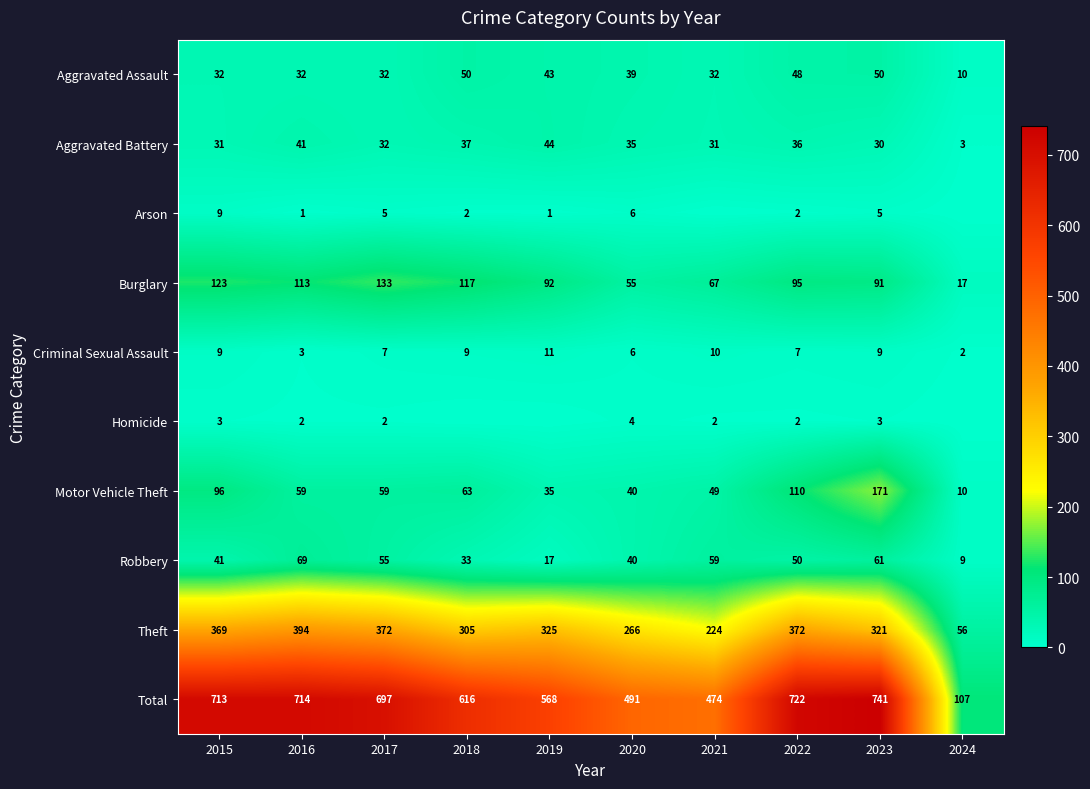

Which series has the widest spread of values?

Total